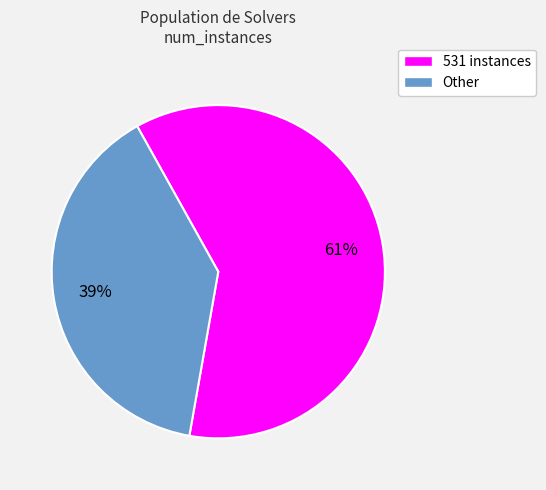

Rank the categories by value from highest to lowest.

531 instances, Other